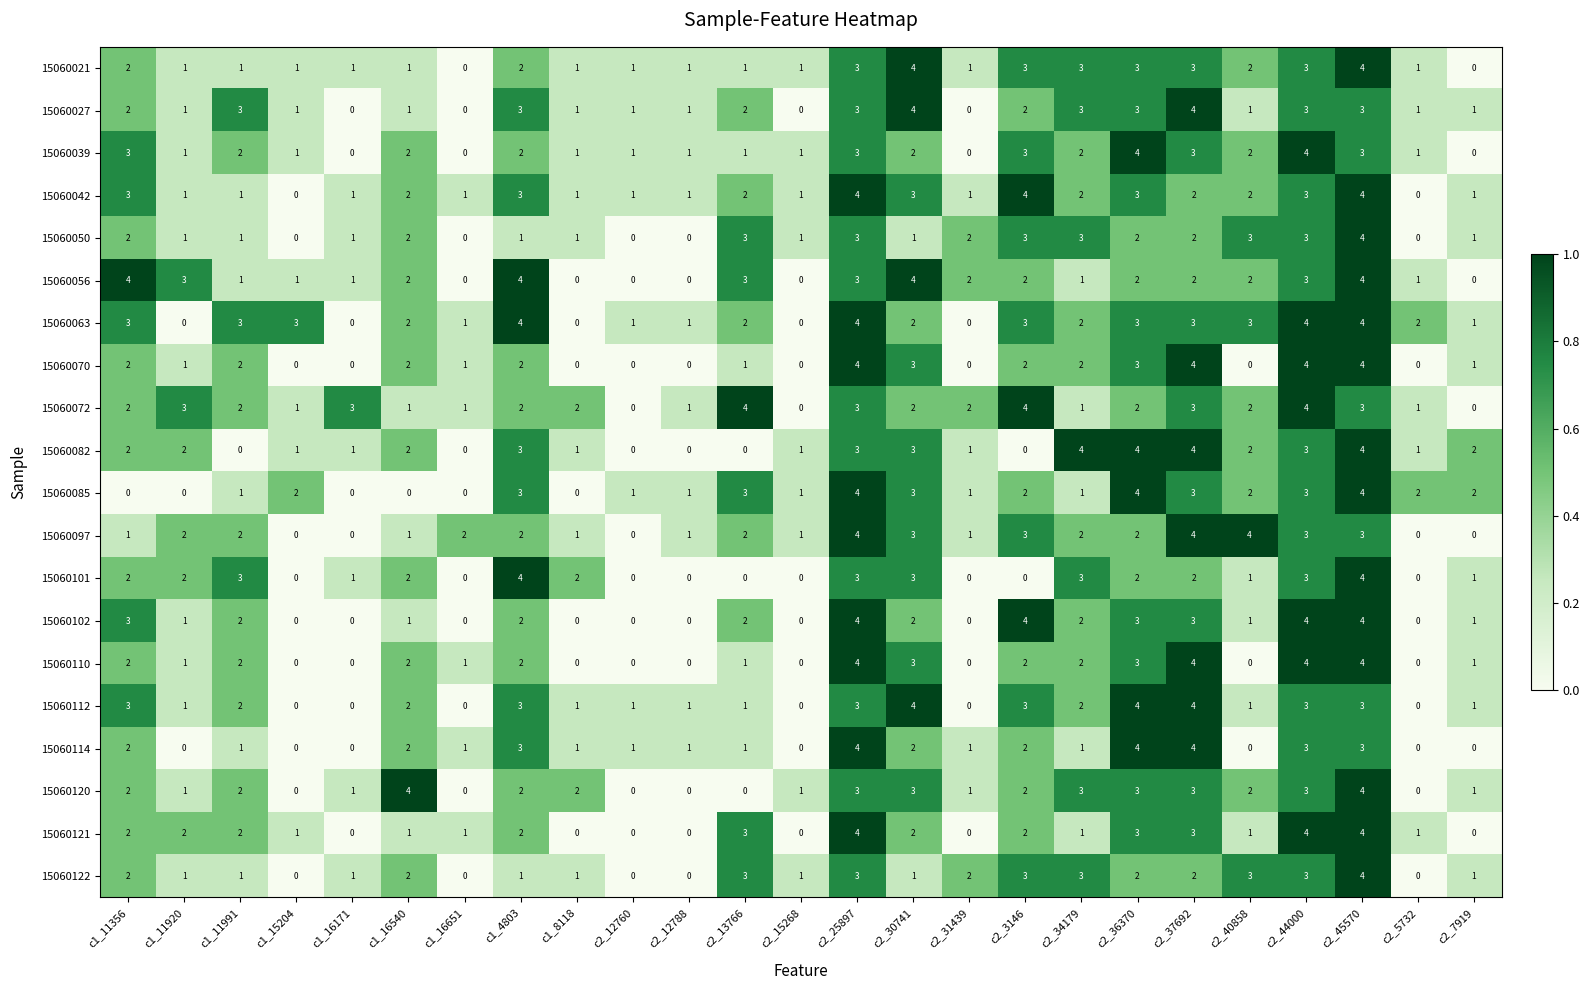

At which label does 15060042 first exceed 2?

c1_11356